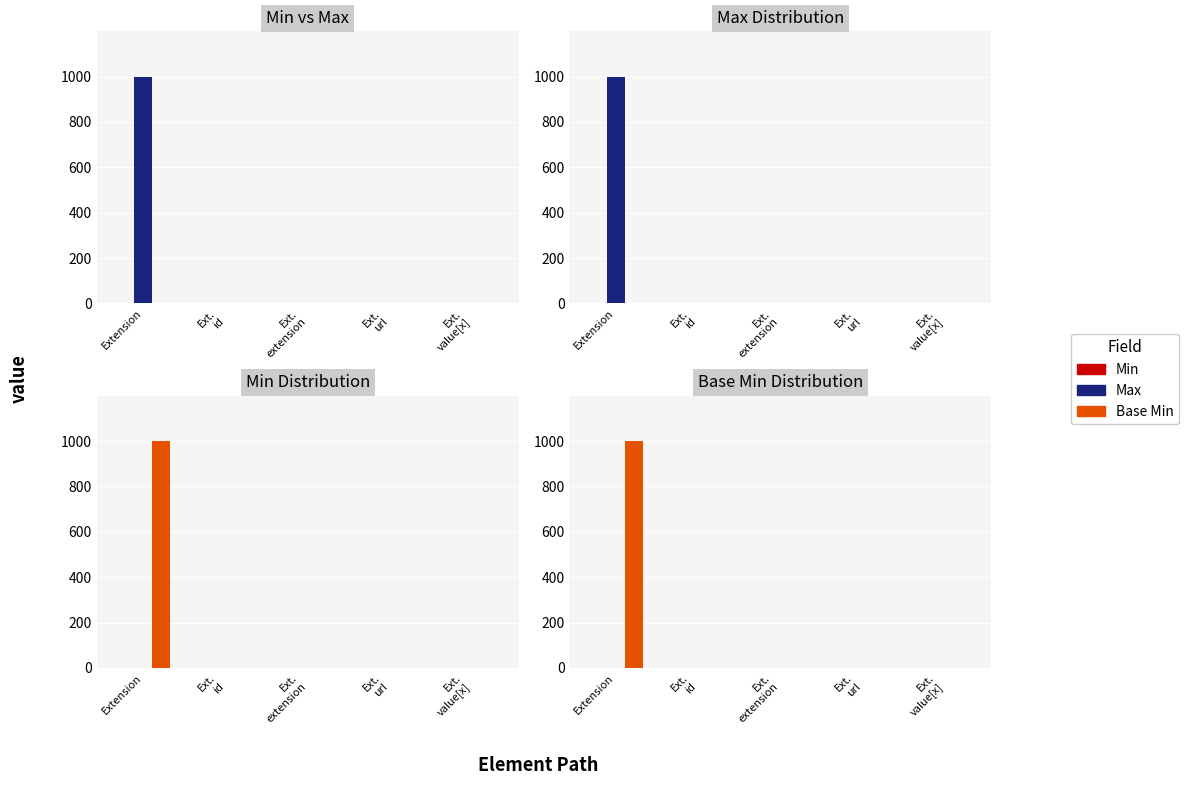

How many bars are there in each group?

3